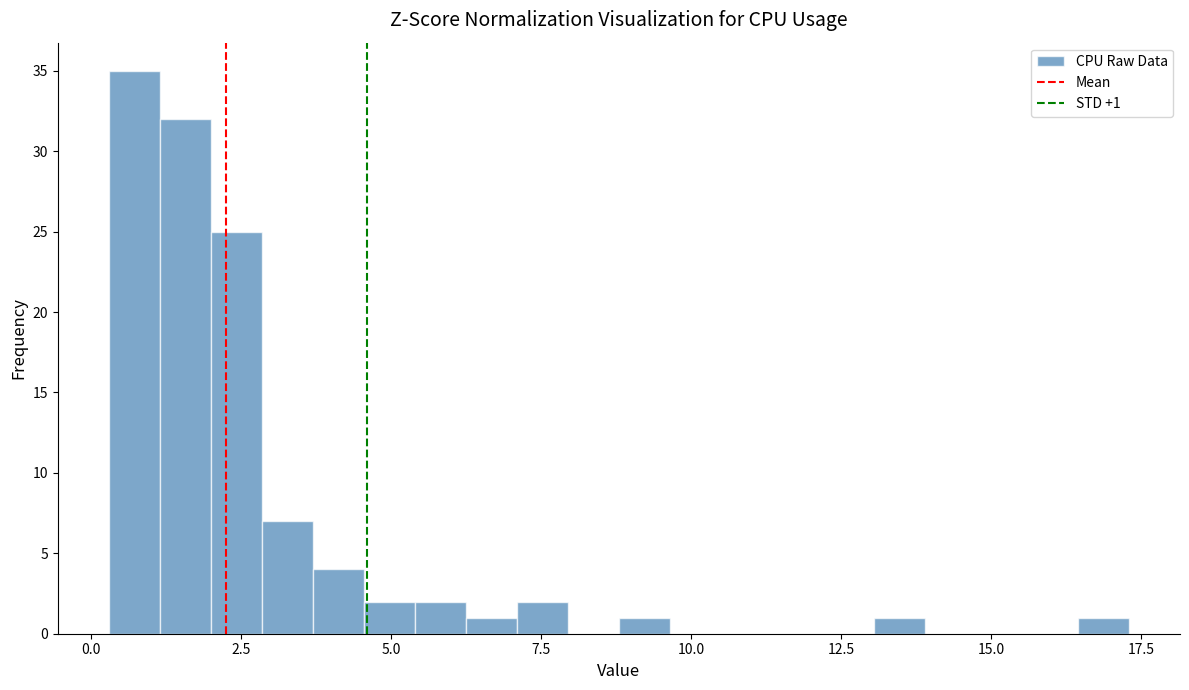

Read against the x-axis, roughly where is the centre of the tallest bar?

0.5